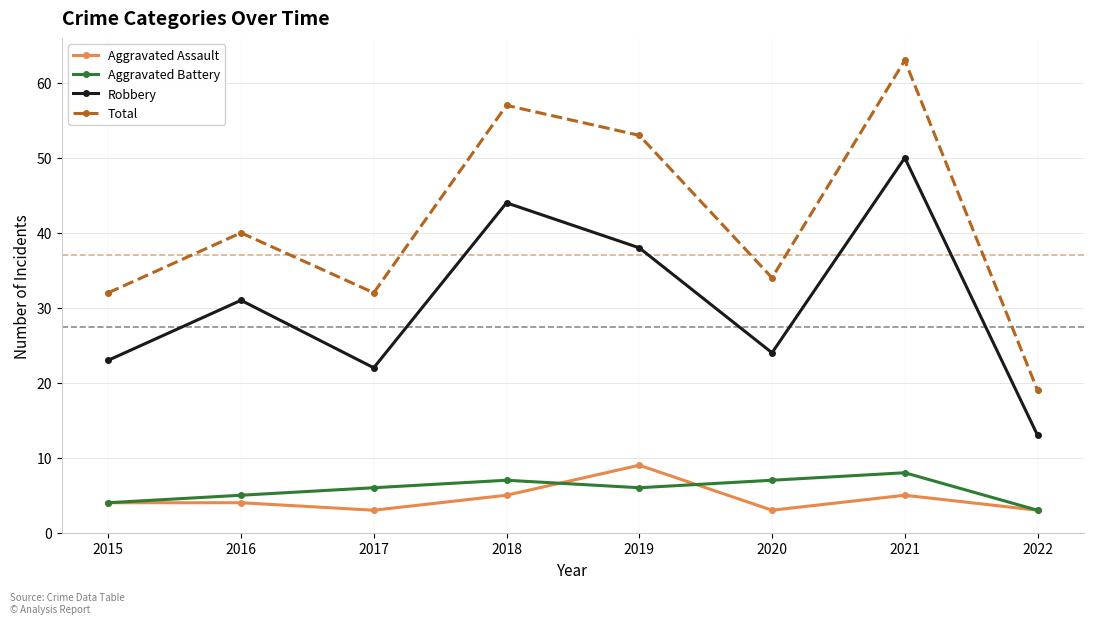

What is the value of the Robbery point at the 6th from the left?

24